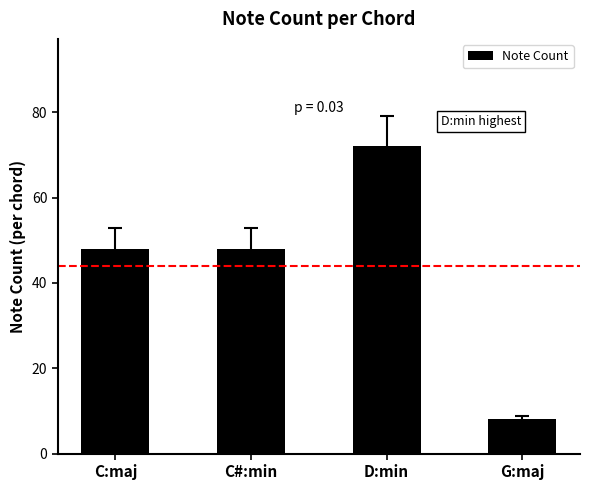

What is the difference between the maximum and minimum values?

64